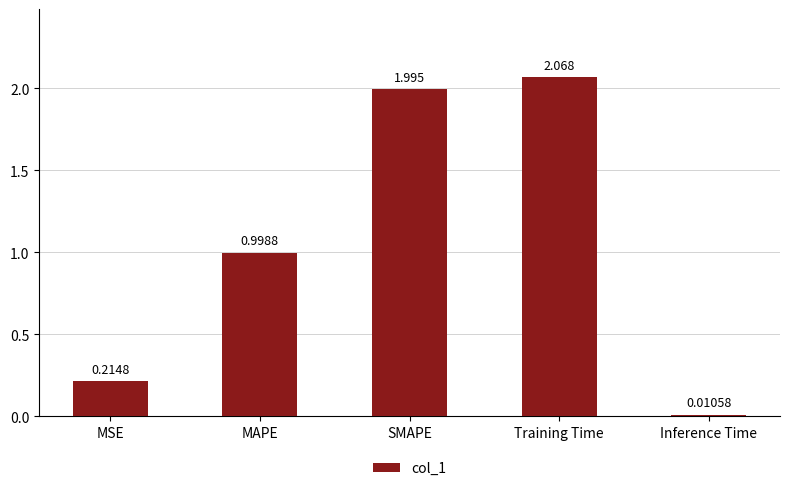

What is the label of the 4th bar from the left?

Training Time